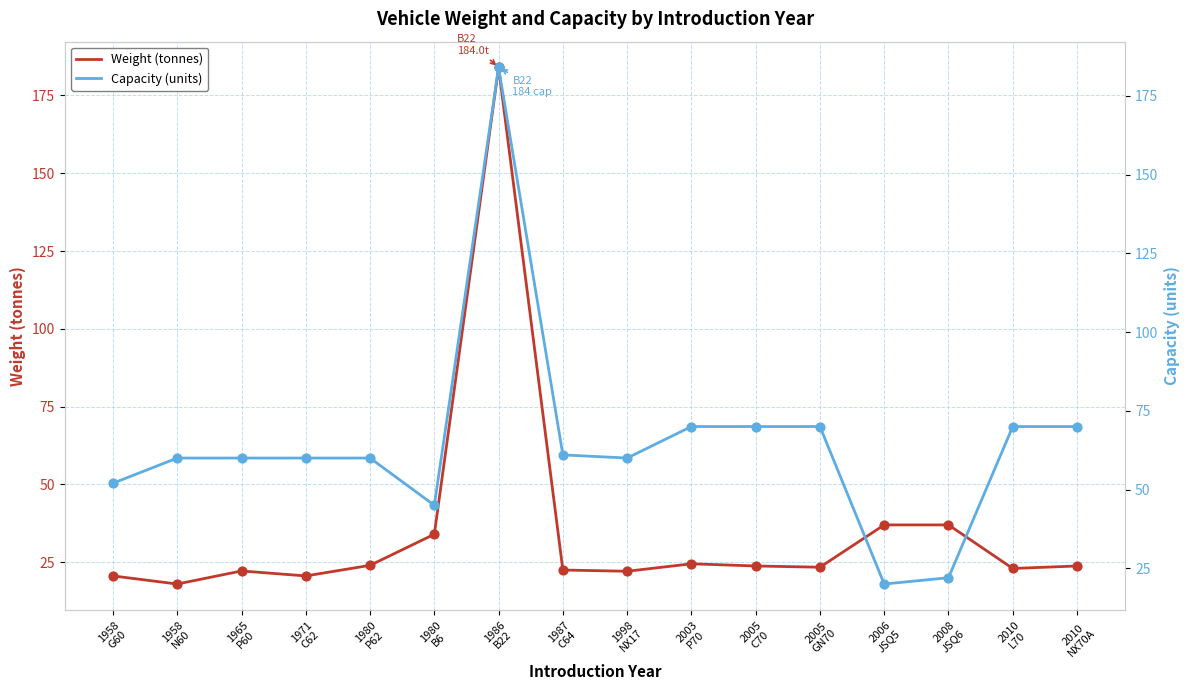

Which series has the largest total across all categories?

Capacity (units)